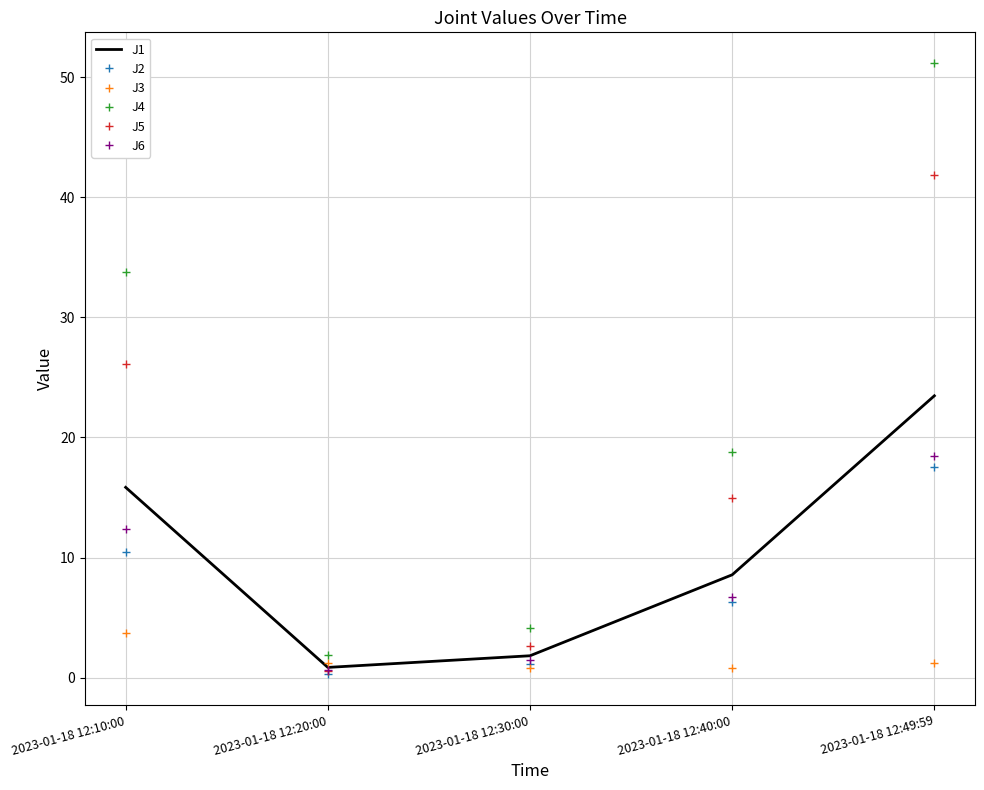

The J5 series shows 26.1 at 2023-01-18 12:10:00. True or false?

True